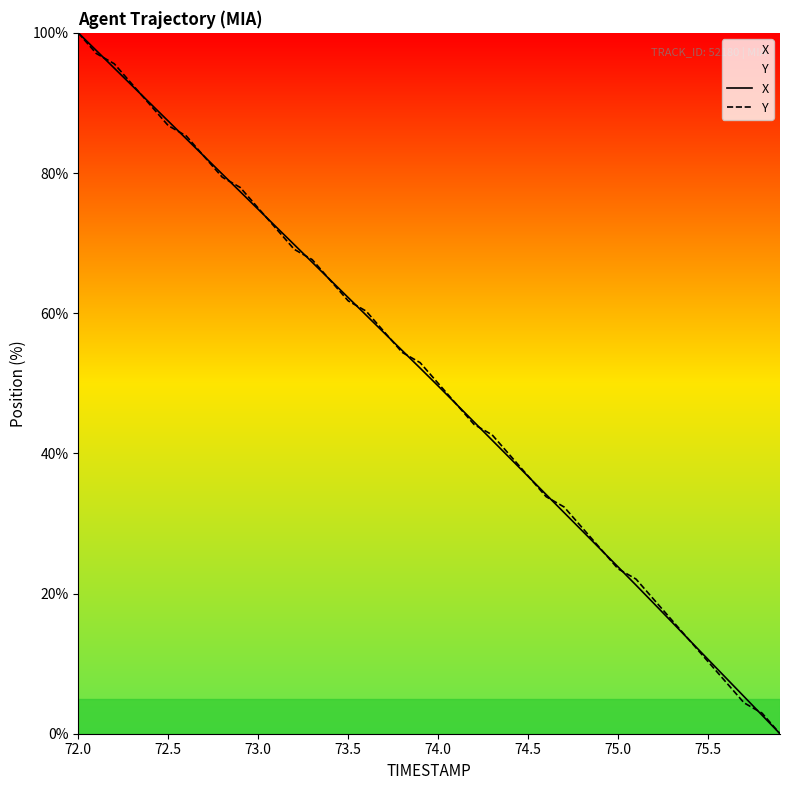

The value of Y at 75.5 is 10.3. True or false?

True